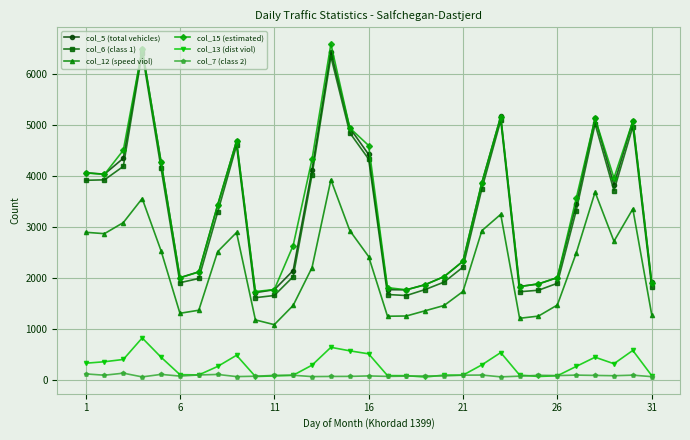

How many lines are shown in the chart?

6